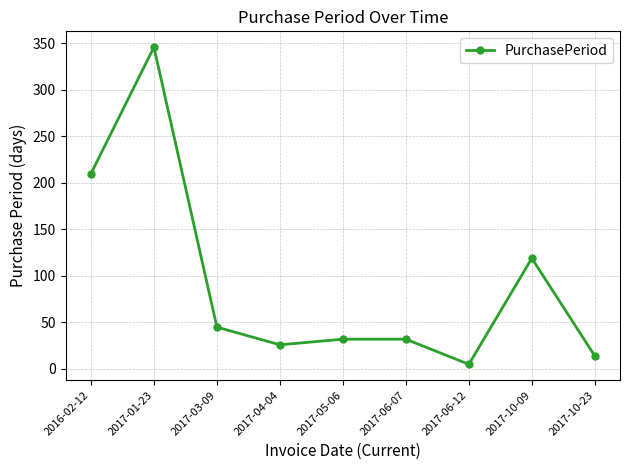

What is the minimum value shown in the chart?

5